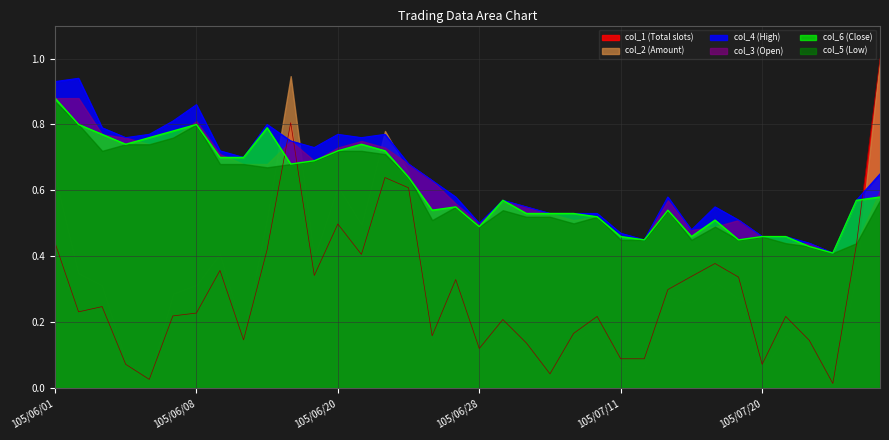

What is the difference between the col_4 (High) values at 105/07/04 and 105/06/16?

0.2